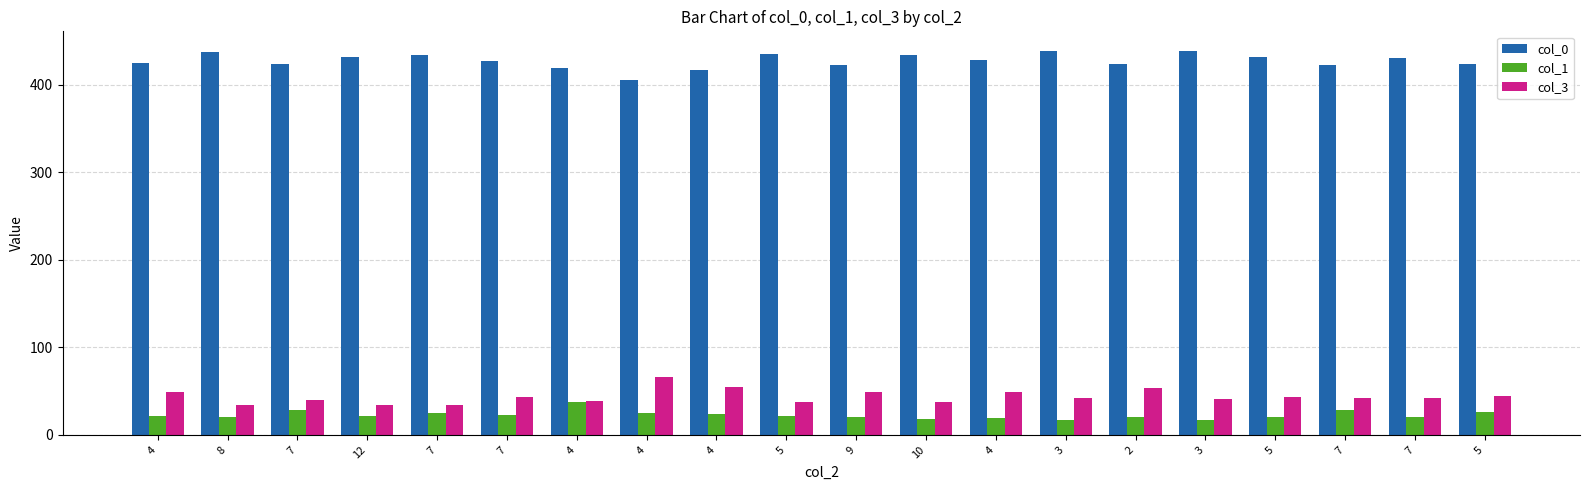

At 4, list the series in order from largest to smallest.

col_0, col_3, col_1